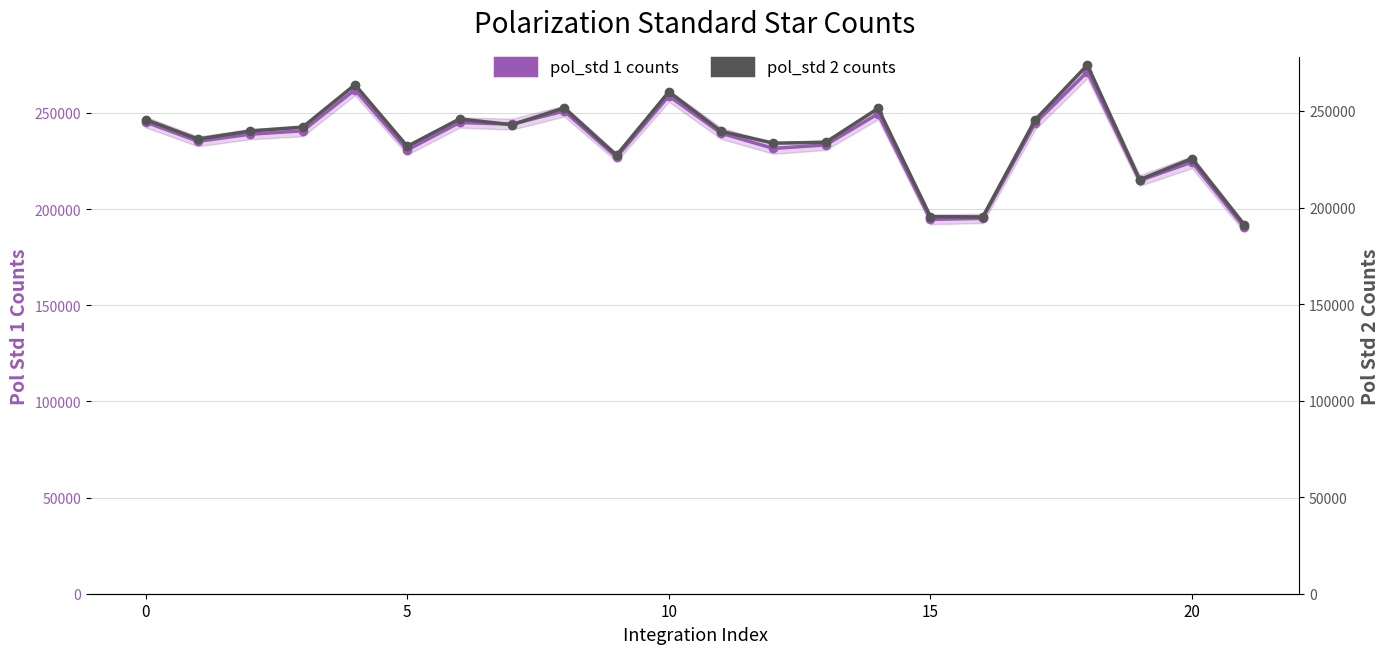

True or false: pol_std 1 counts and pol_std 2 counts cross at least once.

True